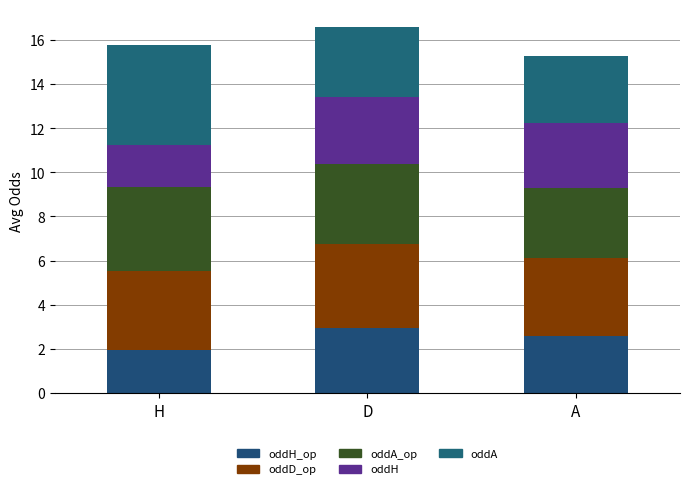

Are the bars grouped side by side (vs. stacked)?

No